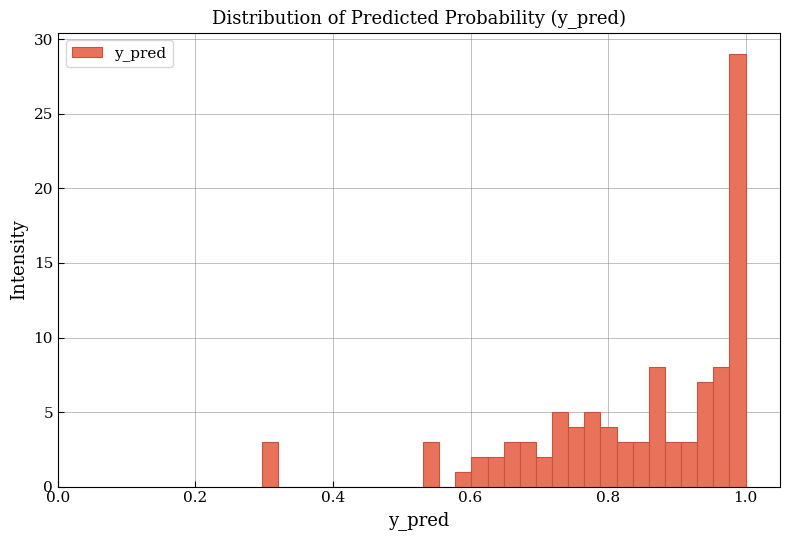

Around what value on the x-axis is the tallest bar? Give the approximate position of its centre, as read against the axis.

0.98